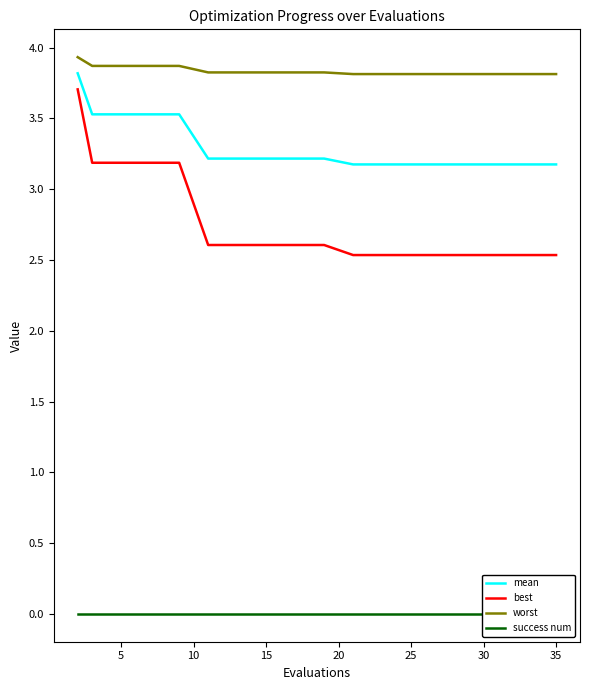

Is this an area chart (filled region under the line)?

No